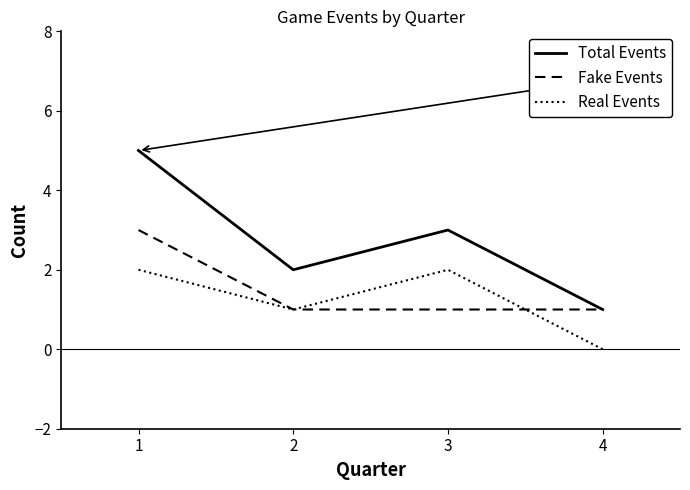

At how many categories does at least one series exceed 4?

1